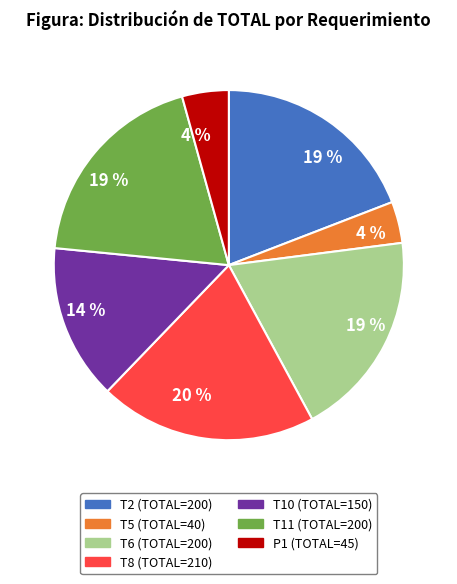

How many segments does this pie chart have?

7